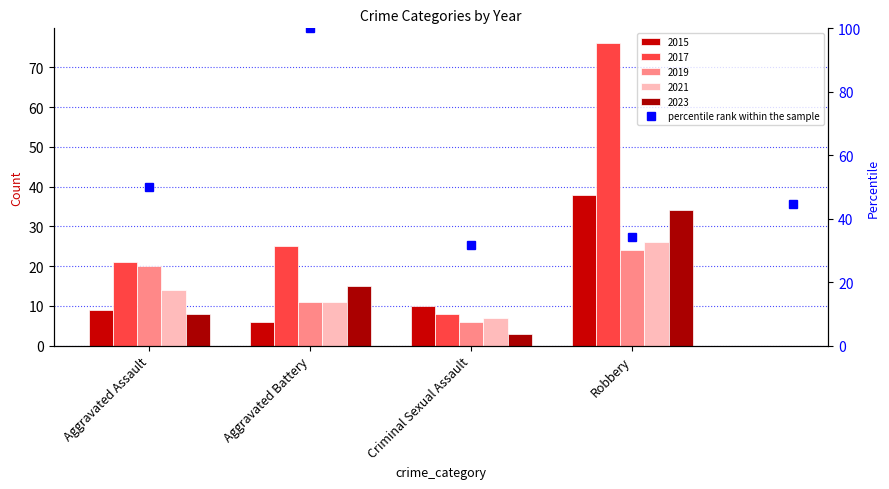

What is the greatest value displayed?

100.0